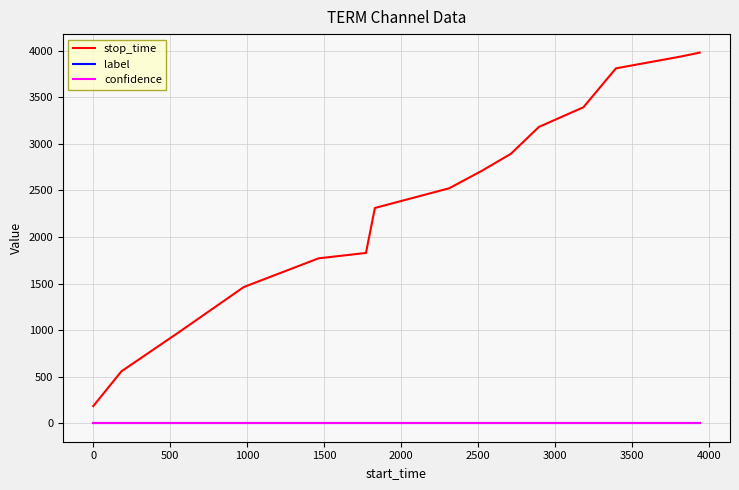

Which series has the largest total across all categories?

stop_time